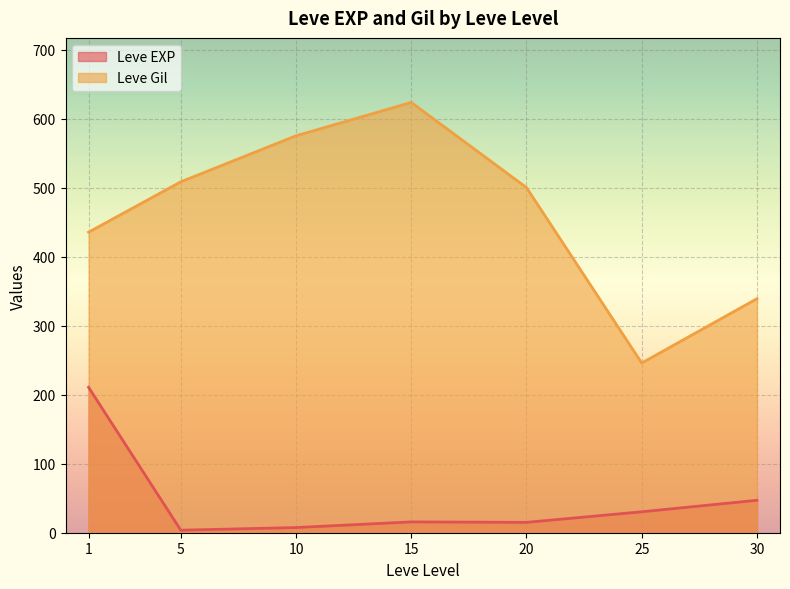

Read the Leve EXP value at 15.

15.7